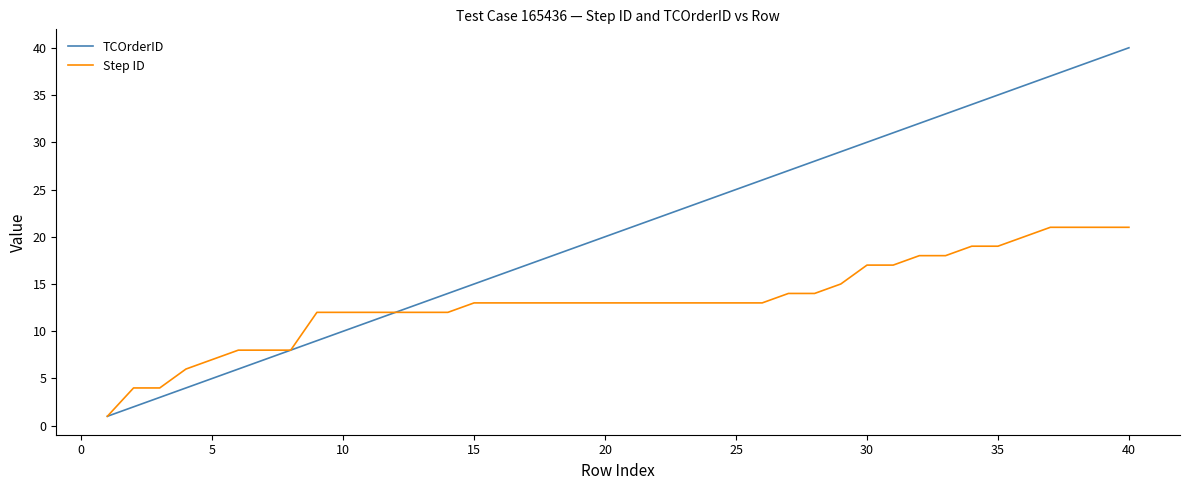

Which series has the widest spread of values?

TCOrderID